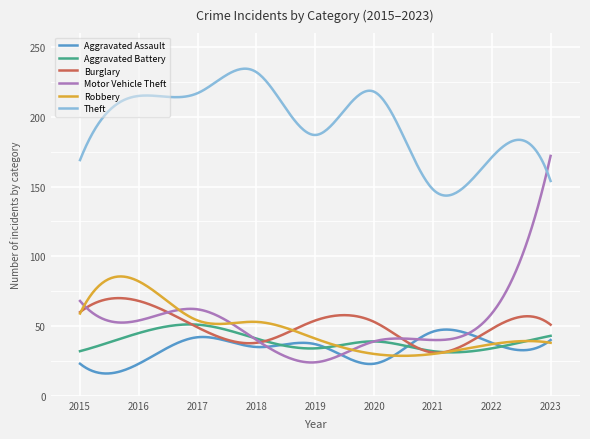

Which series has the largest total across all categories?

Theft